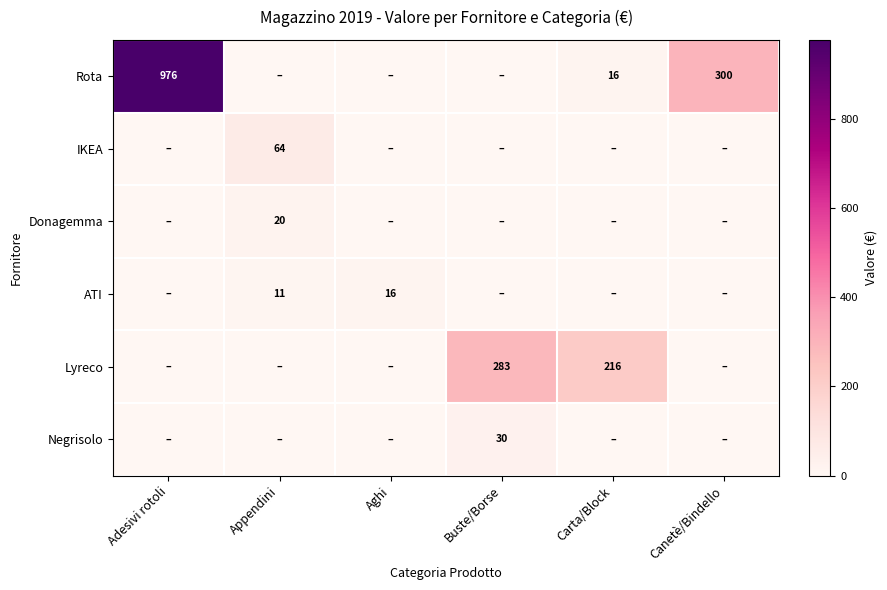

How many series are shown in this chart?

6